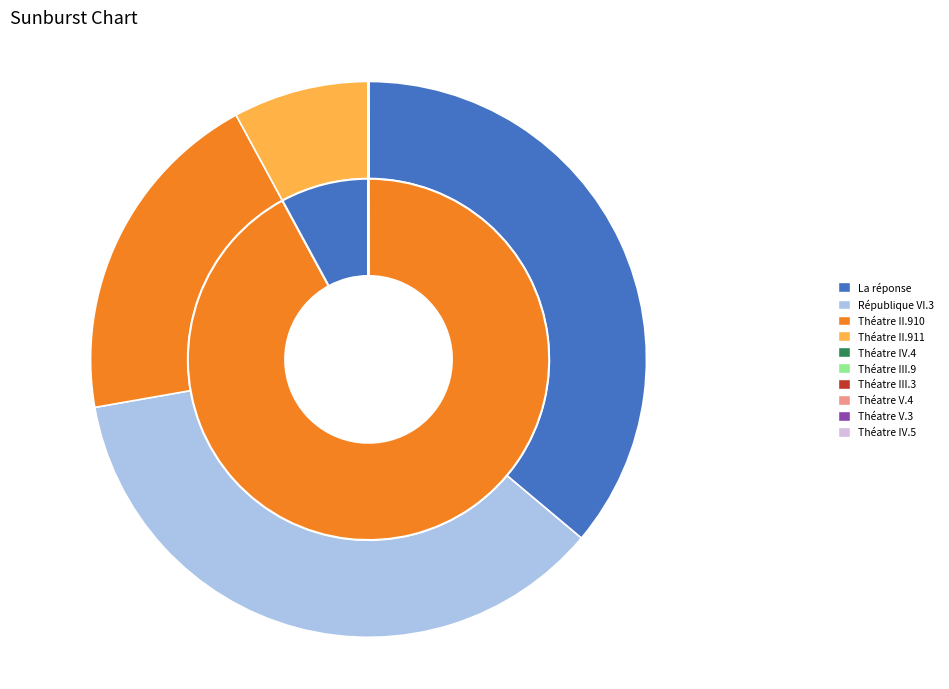

What portion of the pie excludes Théatre III.3_corrected_stemmed?

100.0%